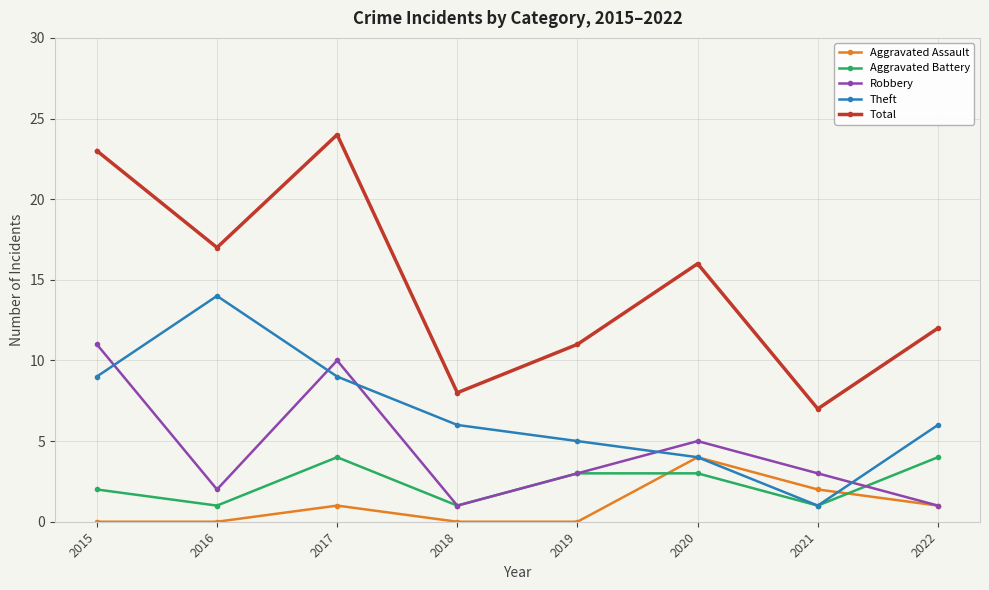

The value of Aggravated Battery at 2019 is 3. True or false?

True